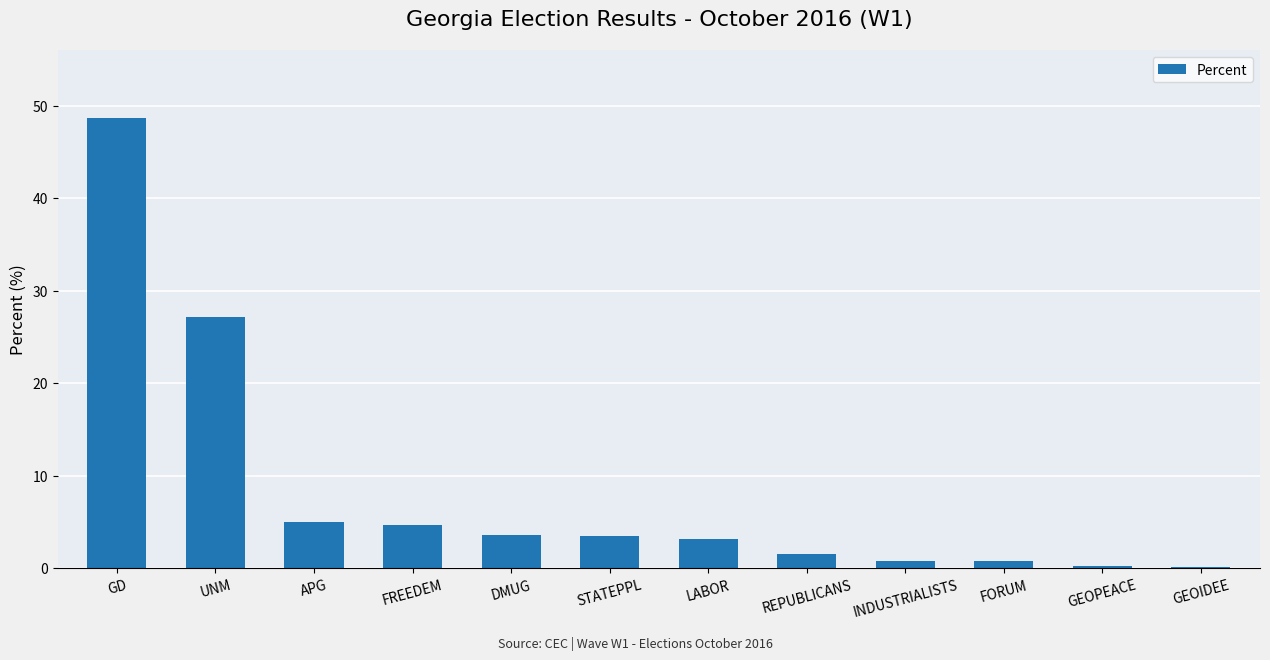

Which category has the highest value across all series?

GD